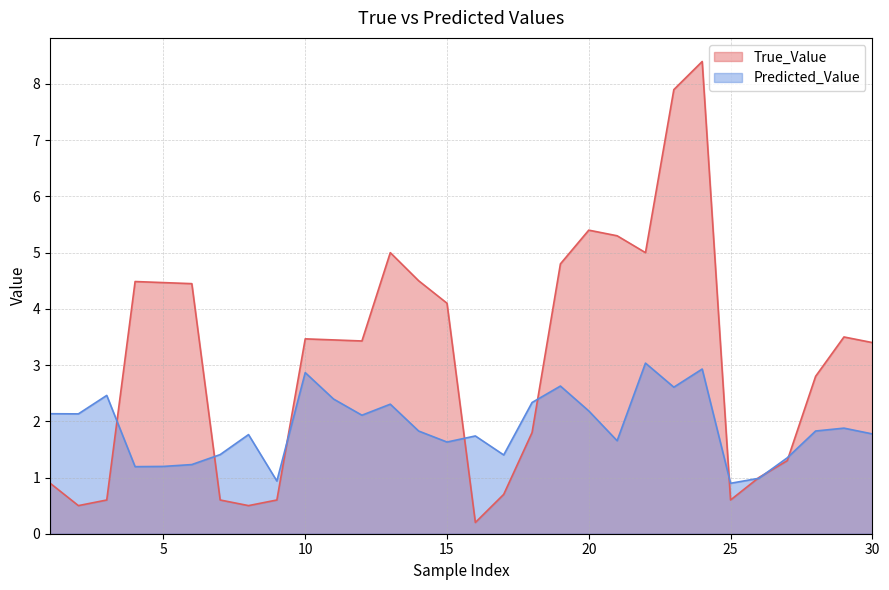

Reading left to right, what are all the values shown in this chart?

True_Value: 0.9	0.5	0.6	4.5	4.5	4.4	0.6	0.5	0.6	3.5	3.4	3.4	5.0	4.5	4.1	0.2	0.7	1.8	4.8	5.4	5.3	5.0	7.9	8.4	0.6	1.0	1.3	2.8	3.5	3.4
Predicted_Value: 2.1	2.1	2.5	1.2	1.2	1.2	1.4	1.8	0.9	2.9	2.4	2.1	2.3	1.8	1.6	1.7	1.4	2.3	2.6	2.2	1.7	3.0	2.6	2.9	0.9	1.0	1.4	1.8	1.9	1.8